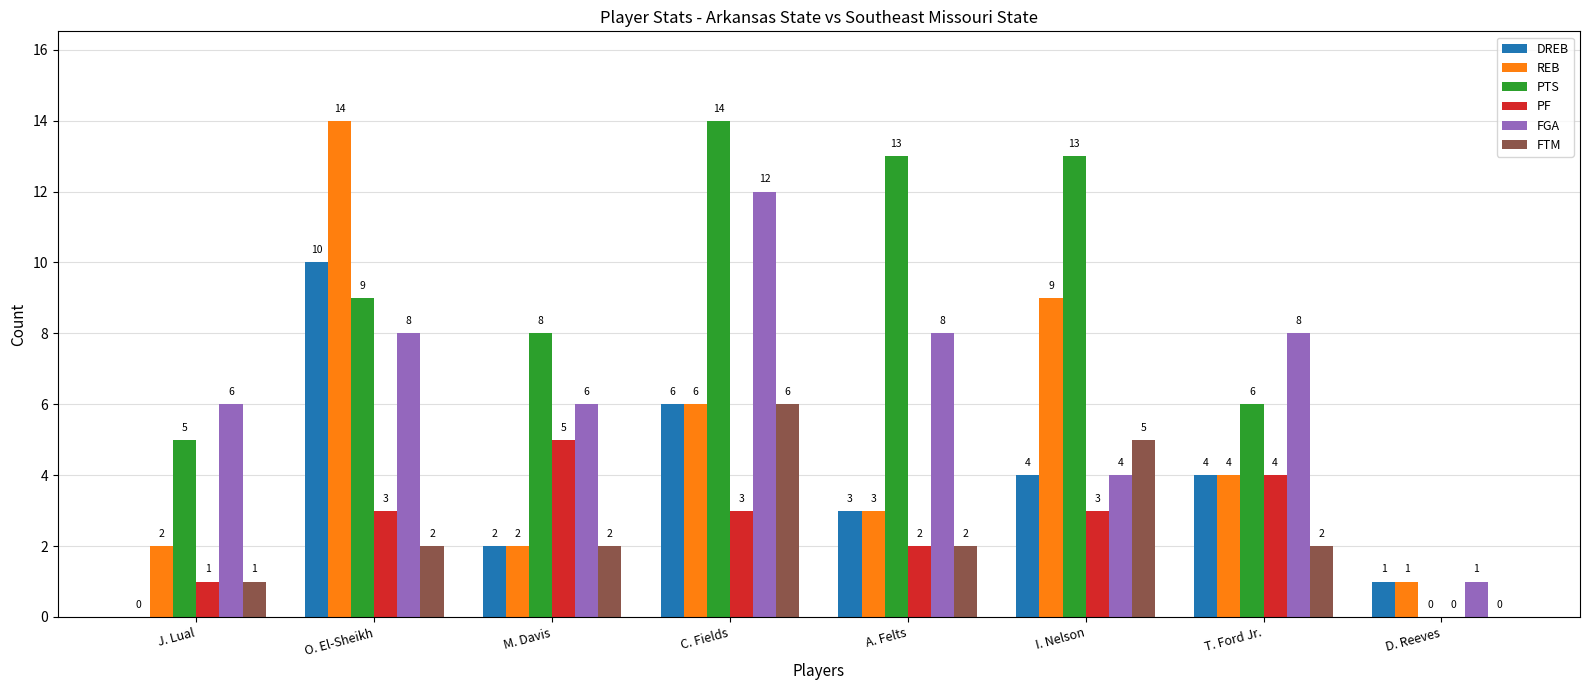

True or false: REB has a value of 14 at O. El-Sheikh.

True